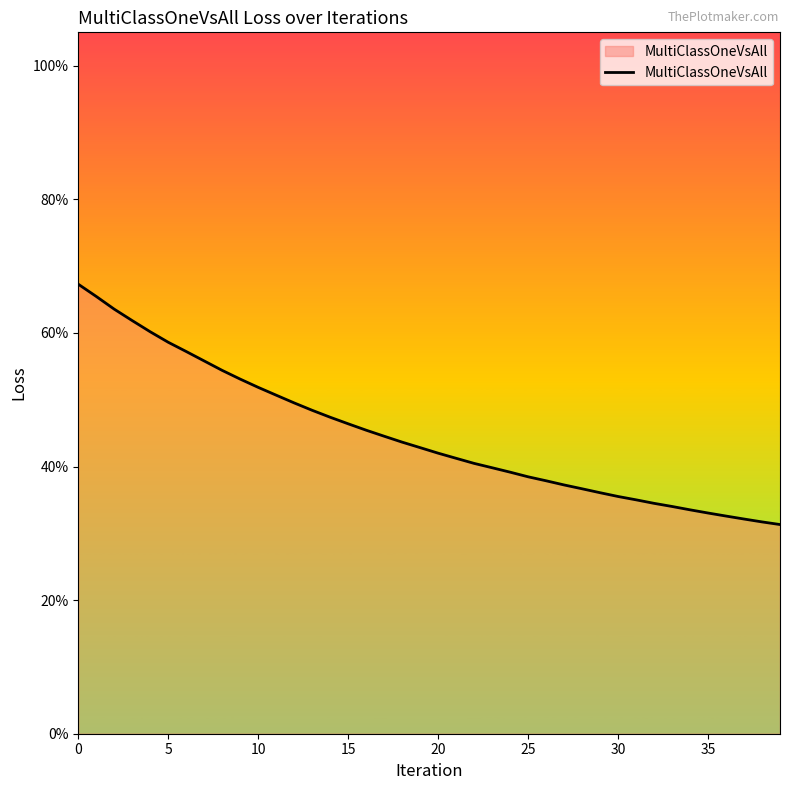

Is this an area chart (filled region under the line)?

Yes